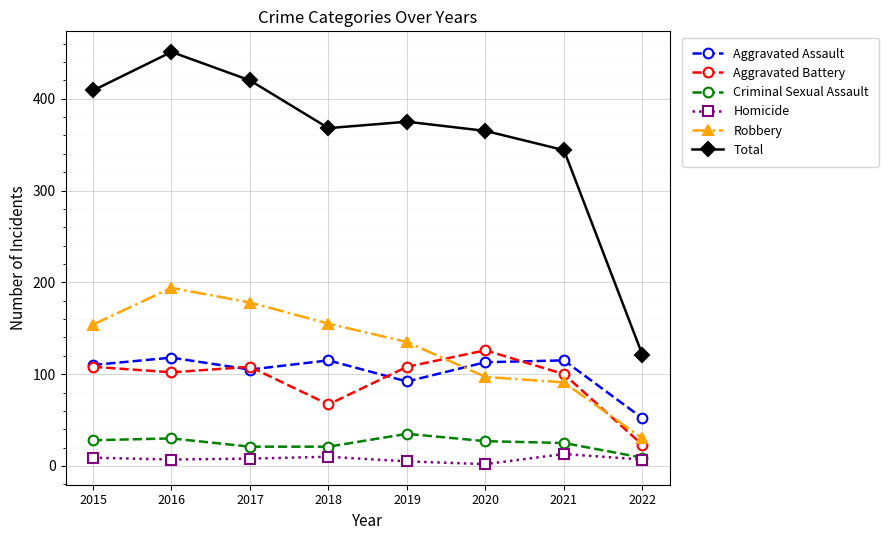

How many distinct data groups are displayed?

6